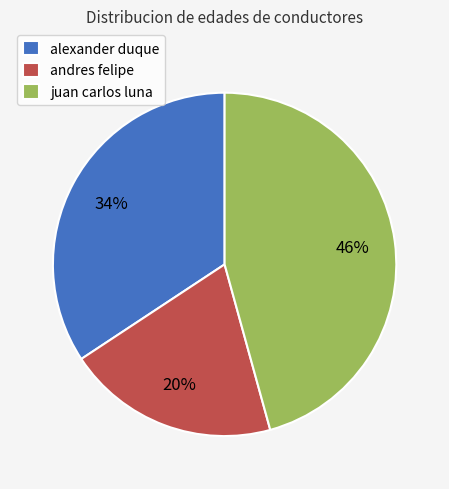

Is the sum of andres felipe and alexander duque greater than half?

Yes